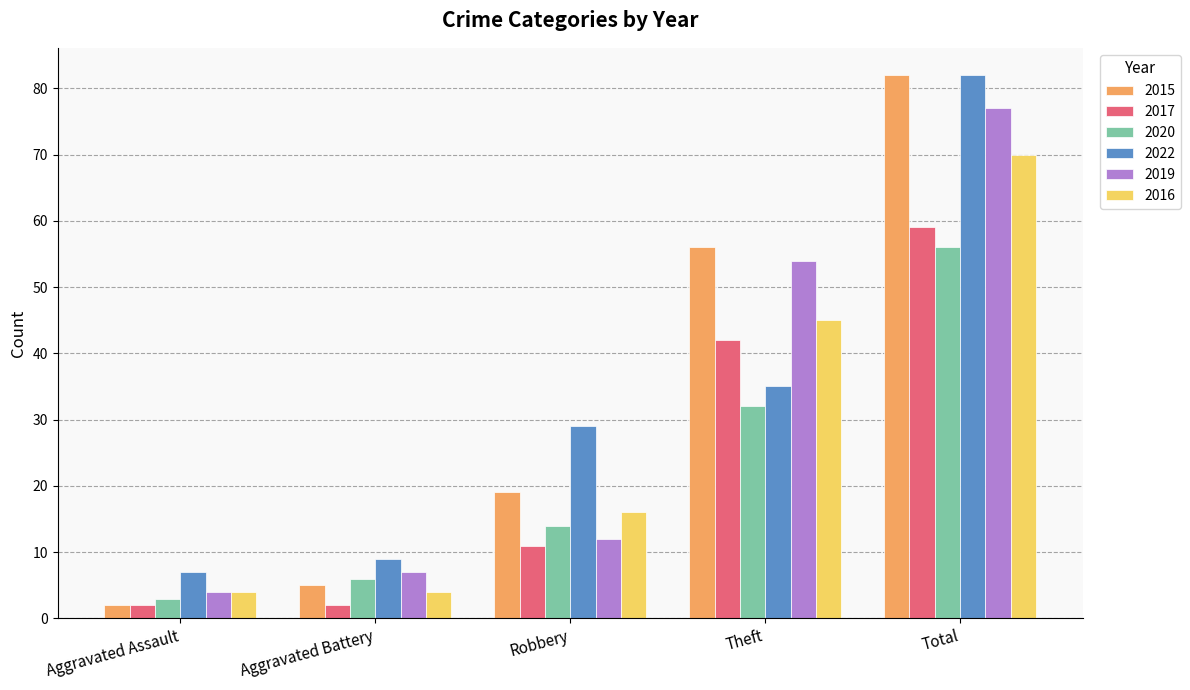

True or false: 2022 has a value of 35 at Theft.

True